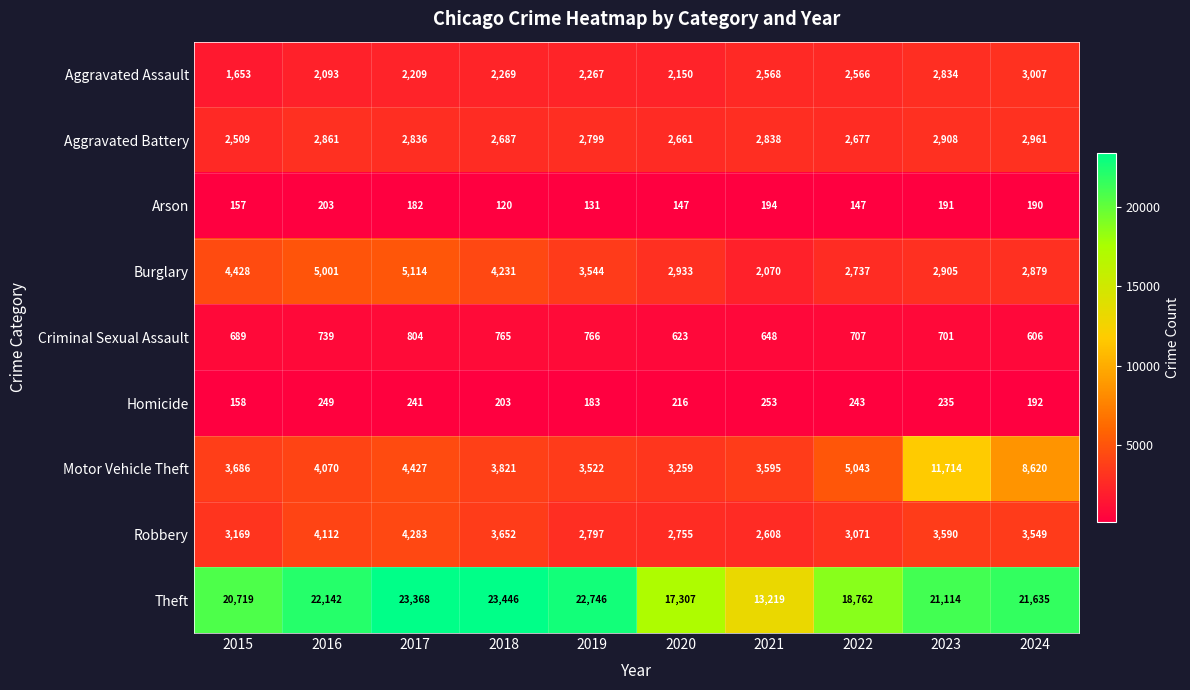

At which label is Criminal Sexual Assault closest to 705?

2022